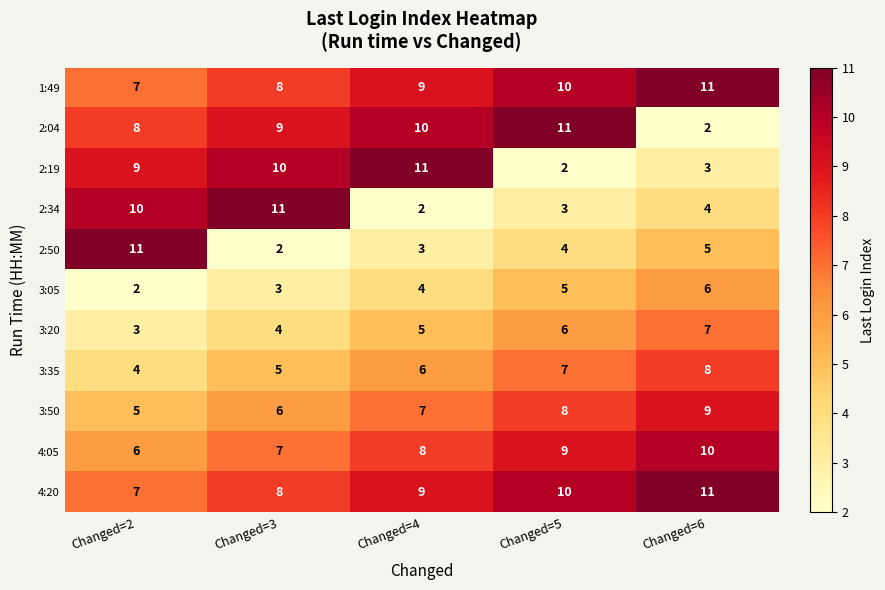

At which label is 3:35 closest to 6?

Changed=4